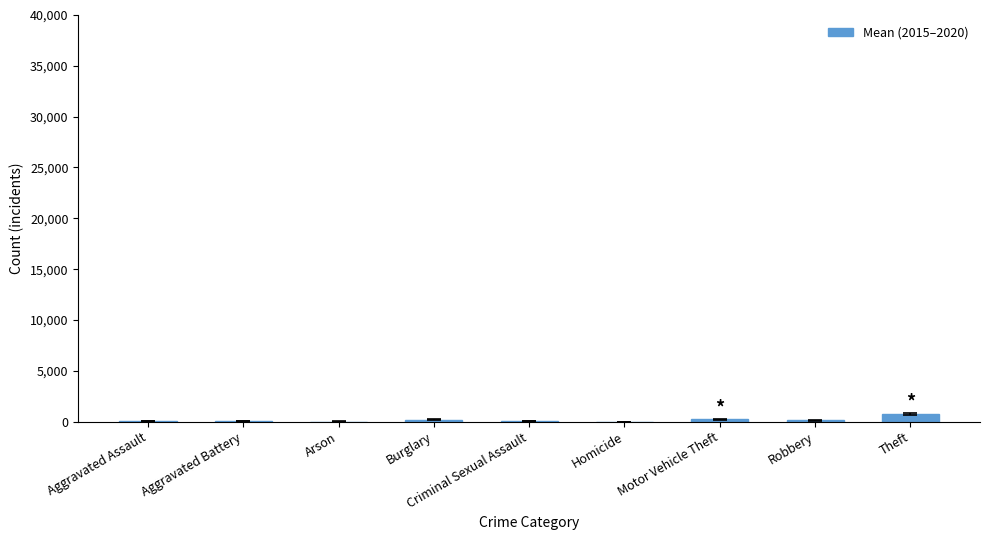

What is the sum of all values?

1540.5